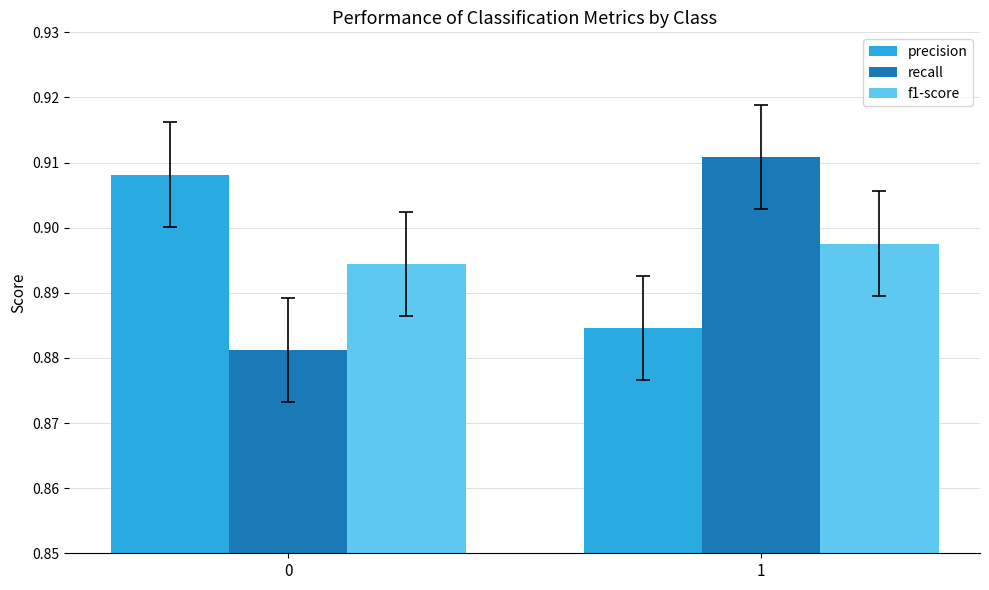

At 1, list the series in order from largest to smallest.

recall, f1-score, precision